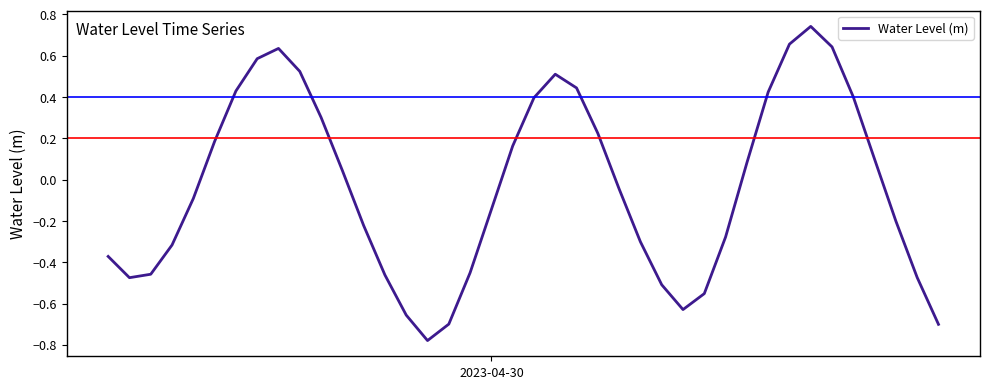

What is the difference between the maximum and minimum values?

1.5